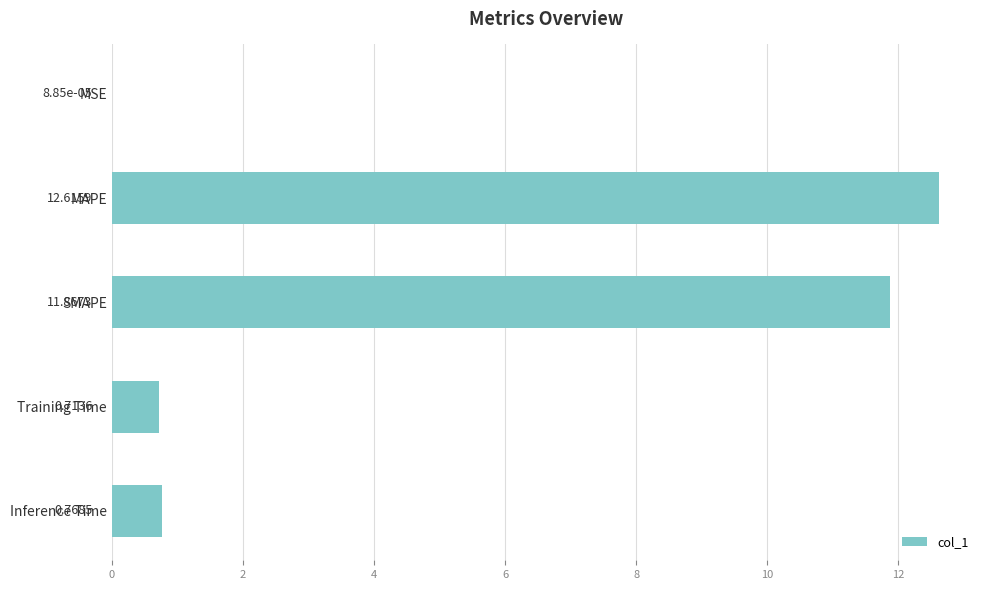

What is the change in value from SMAPE to Training Time?

-11.2